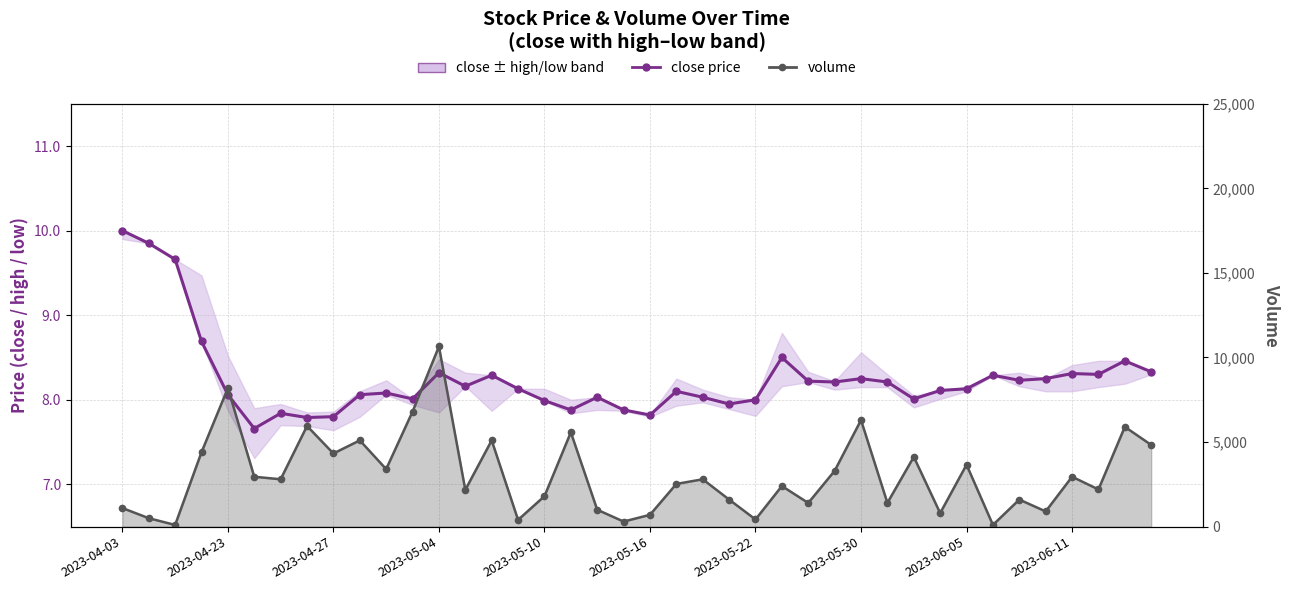

What is the difference between the second highest and minimum values in the volume series?

8090.0